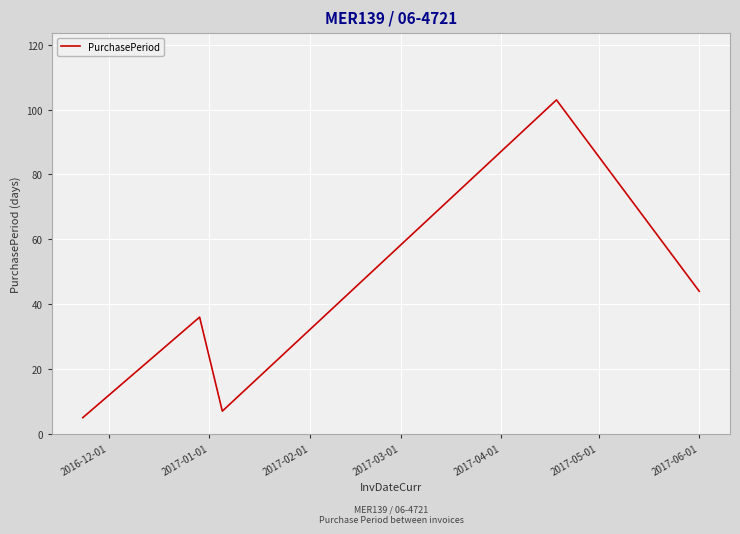

How many interior local valleys (lower than both neighbors) does the data have?

1